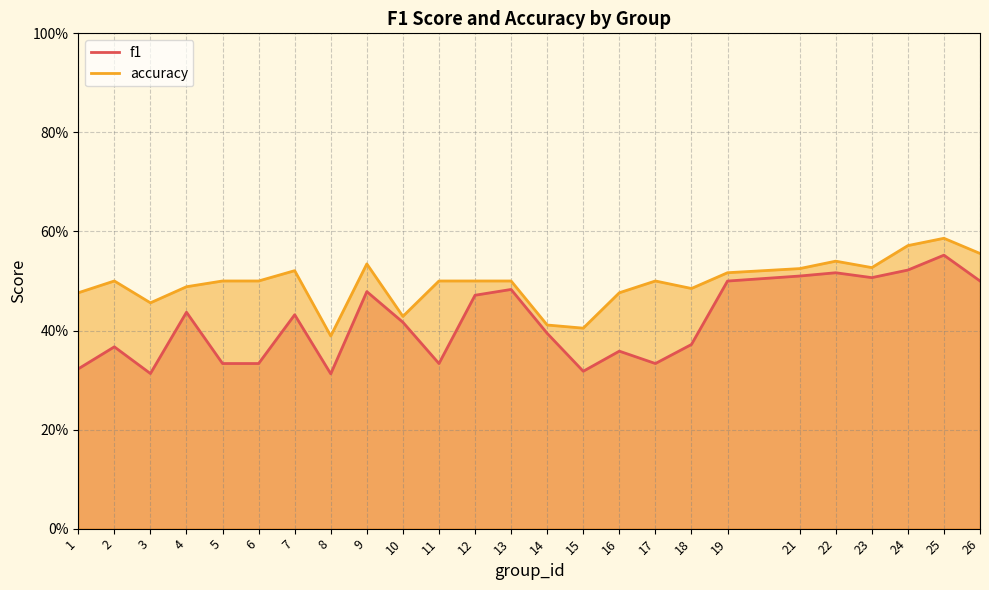

List the series in order of their overall mean, lowest first.

f1, accuracy